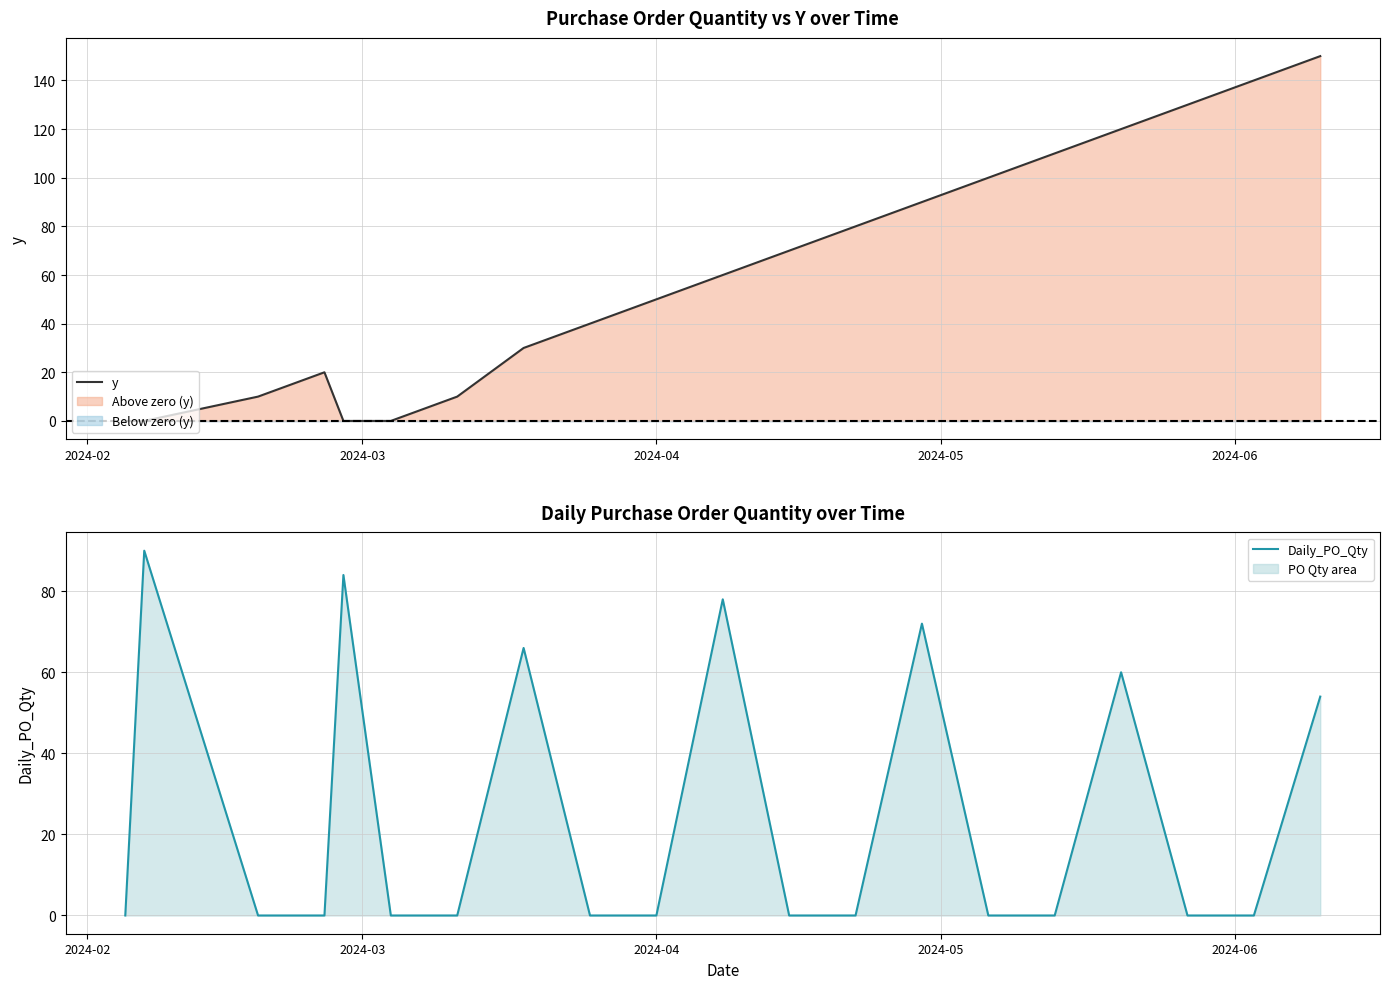

What is the sum of all y values?

1210